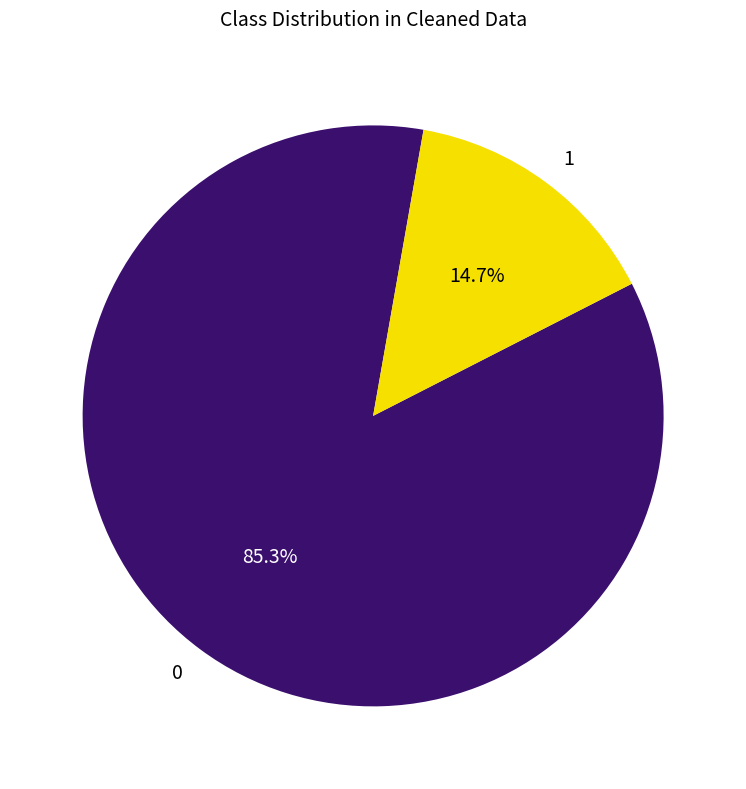

Rank the categories by value from lowest to highest.

1, 0